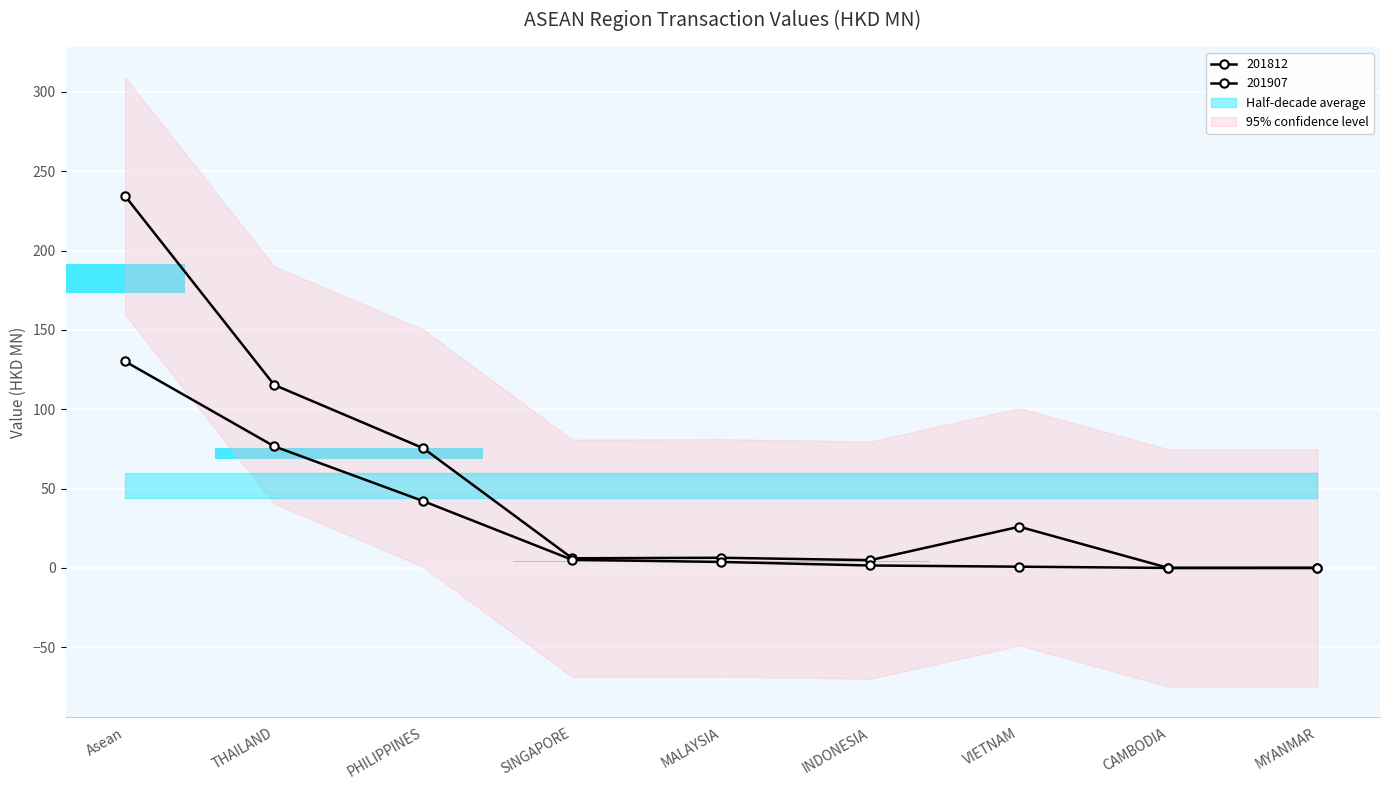

Between VIETNAM and Asean, which is larger?

Asean